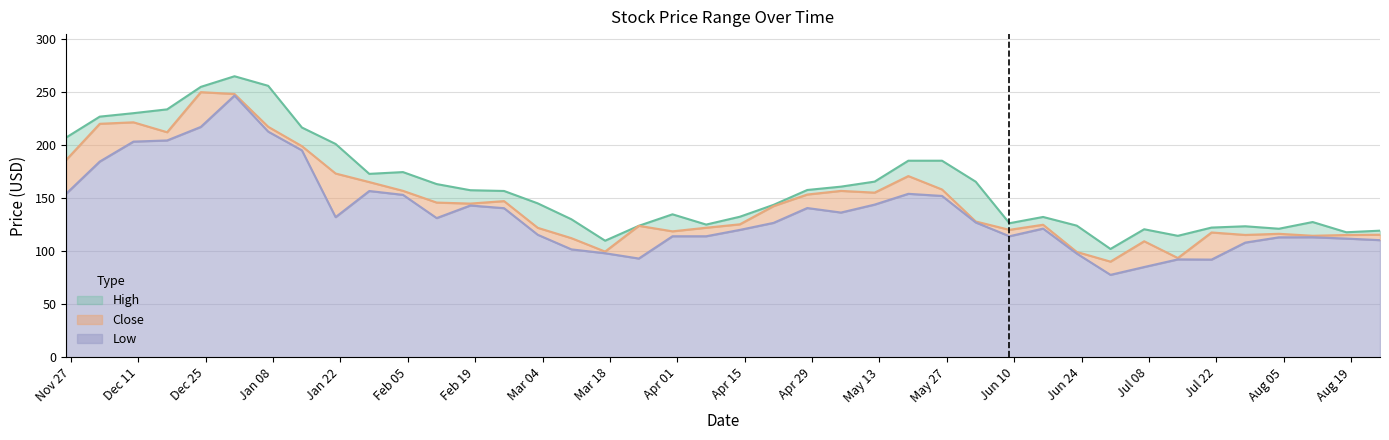

What is the average value of the Low series?

136.1